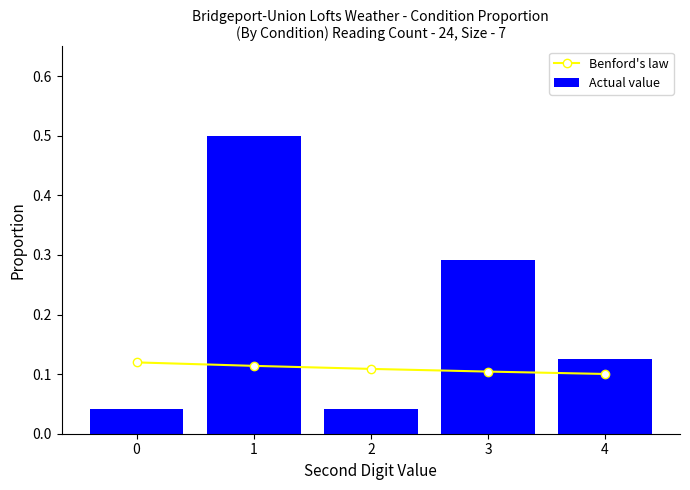

The value of Actual value at 2 is 0.0. True or false?

True